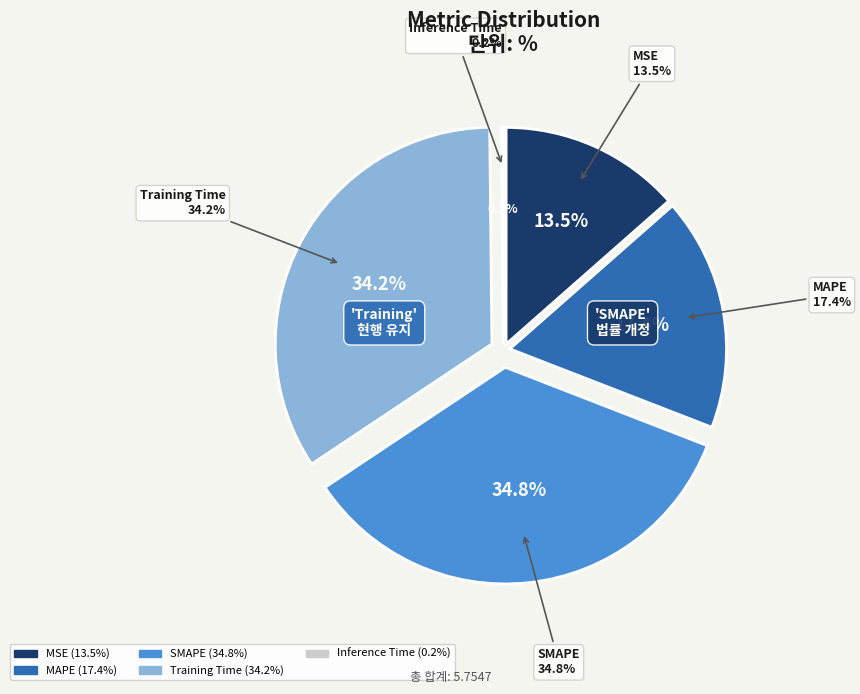

Rank the categories by value from lowest to highest.

Inference Time, MSE, MAPE, Training Time, SMAPE